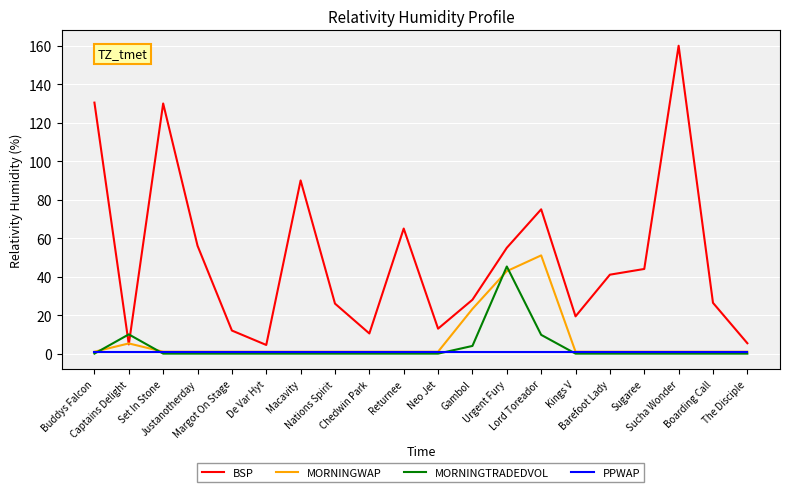

Which series changed the most between Buddys Falcon and Neo Jet?

BSP